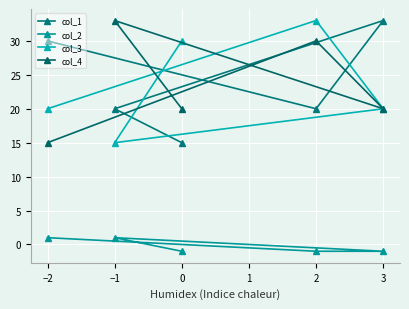

Which series has the widest spread of values?

col_1